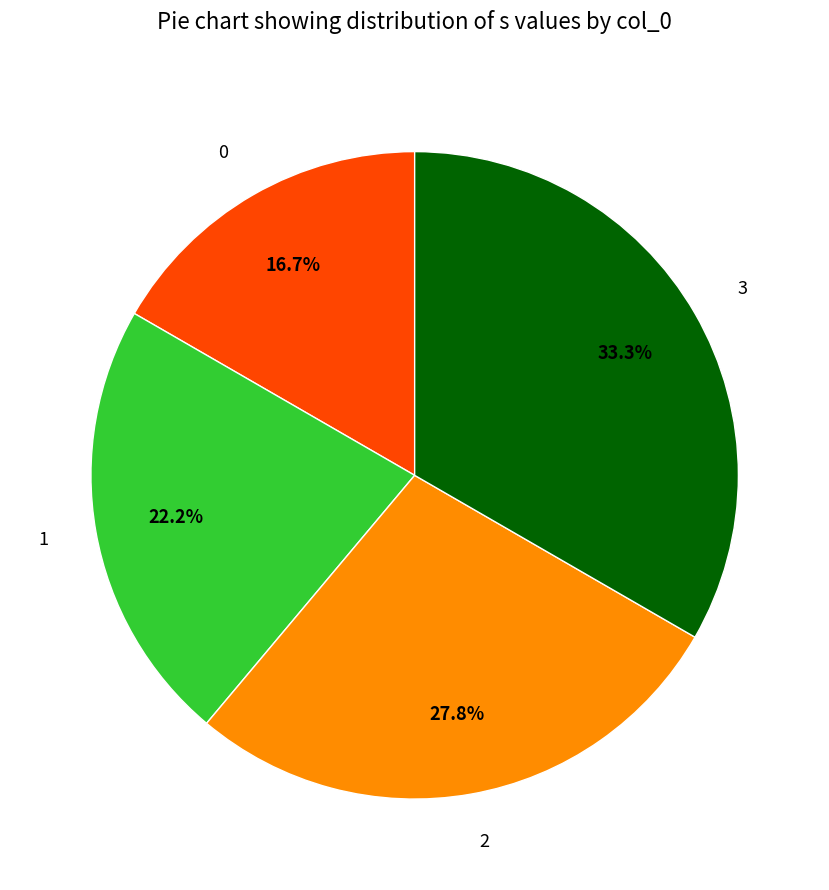

To the nearest percent, what is the difference between the largest and smallest slice percentages?

17%